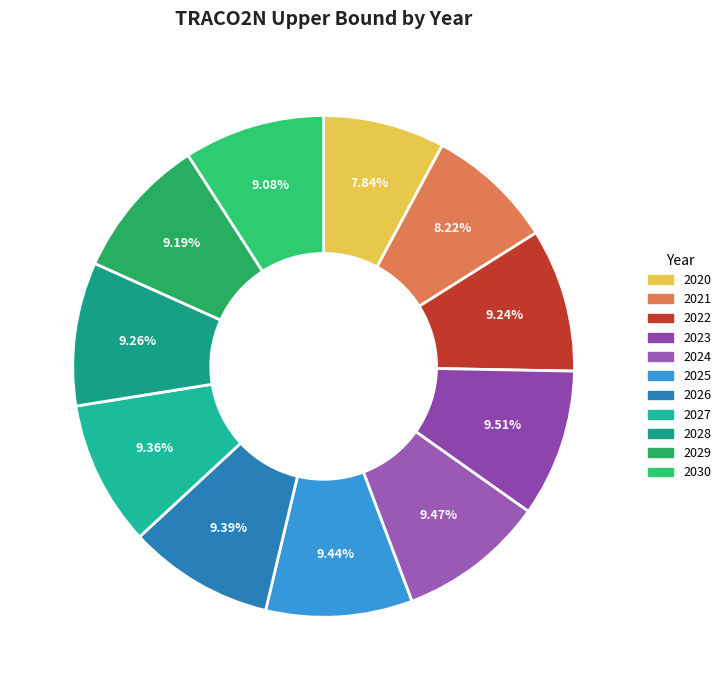

The 2029 slice represents 9% of the pie. True or false?

True